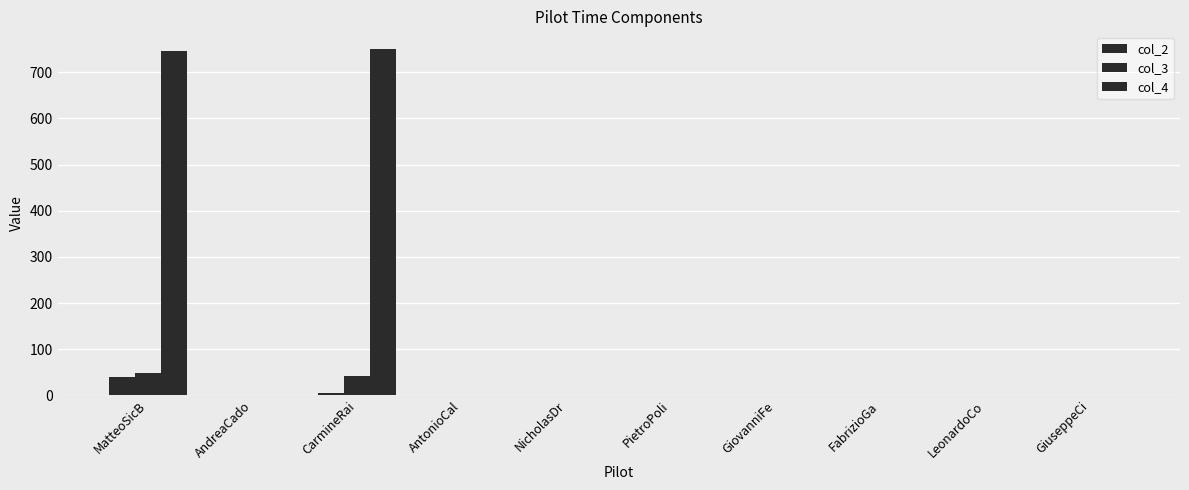

Reading left to right, extract all data points from this chart.

col_2: 41	0	6	0	0	0	0	0	0	0
col_3: 49	0	42	0	0	0	0	0	0	0
col_4: 747	0	751	0	0	0	0	0	0	0